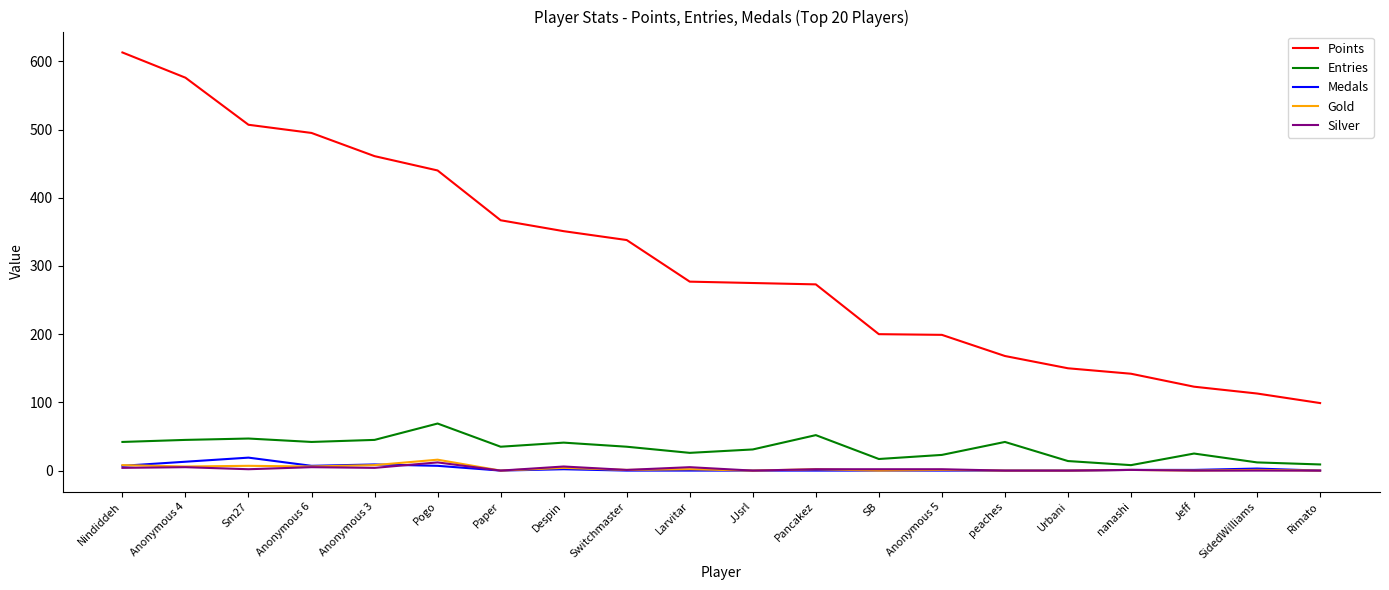

Between Anonymous 4 and Anonymous 6, which series saw the biggest shift?

Points